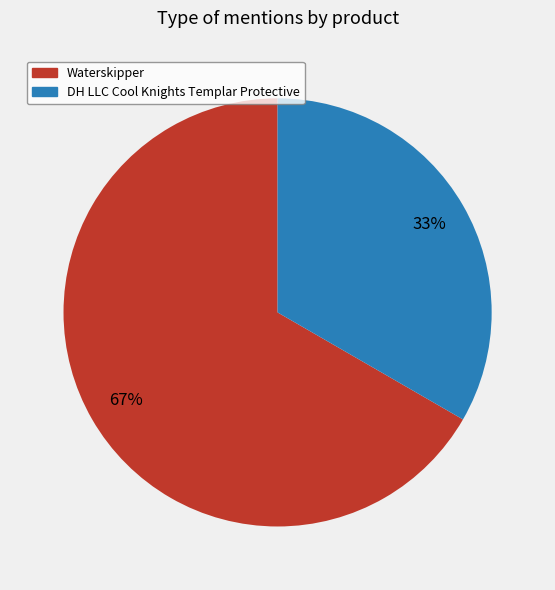

Is it true that Waterskipper is 67% of the pie?

True